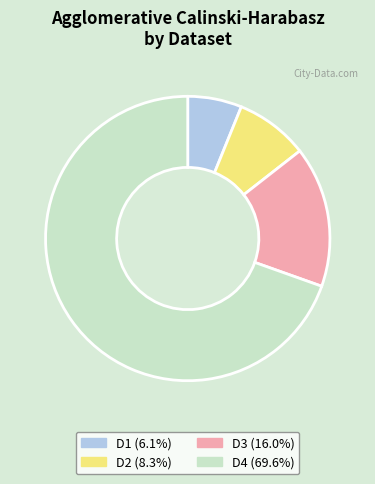

How many slices are in this pie chart?

4